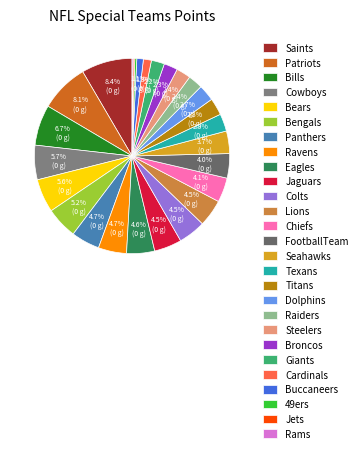

How many segments does this pie chart have?

27